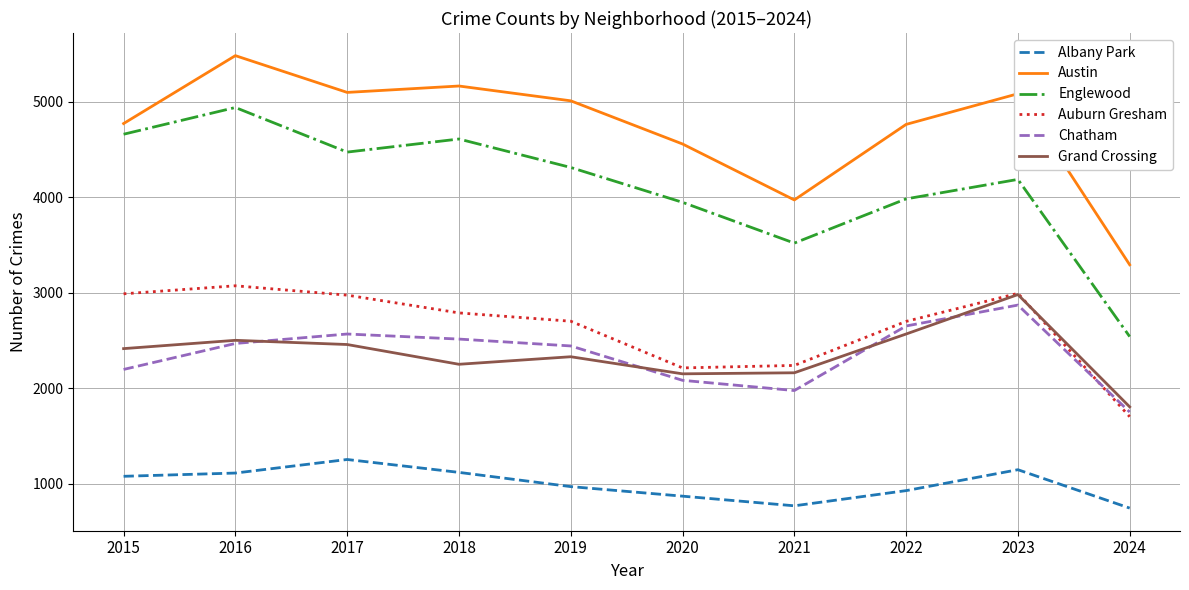

Which series has the largest range (max minus min)?

Englewood